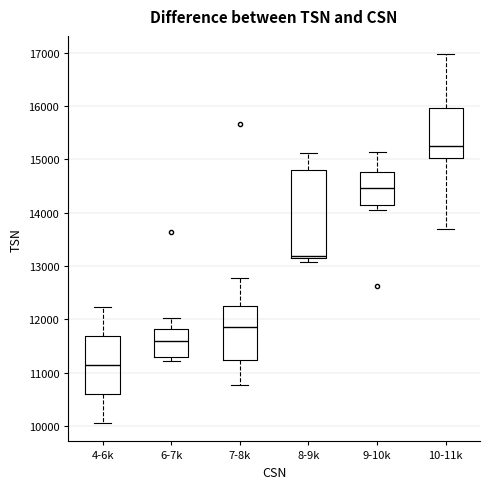

Reading left to right, transcribe this box plot: for each box, give where its median line is, the range the box spans, and where its two whiskers end, as read against the y-axis. The values are not printed on the chart, so give them approximately, as read against the axis.

4-6k: median 11100, box 10600 to 11700, whiskers 10100 to 12200
6-7k: median 11600, box 11300 to 11800, whiskers 11200 to 12000
7-8k: median 11800, box 11200 to 12200, whiskers 10800 to 12800
8-9k: median 13200 (just above the box's lower edge), box 13200 to 14800, whiskers 13100 to 15100
9-10k: median 14500, box 14100 to 14800, whiskers 14000 to 15100
10-11k: median 15200, box 15000 to 16000, whiskers 13700 to 17000